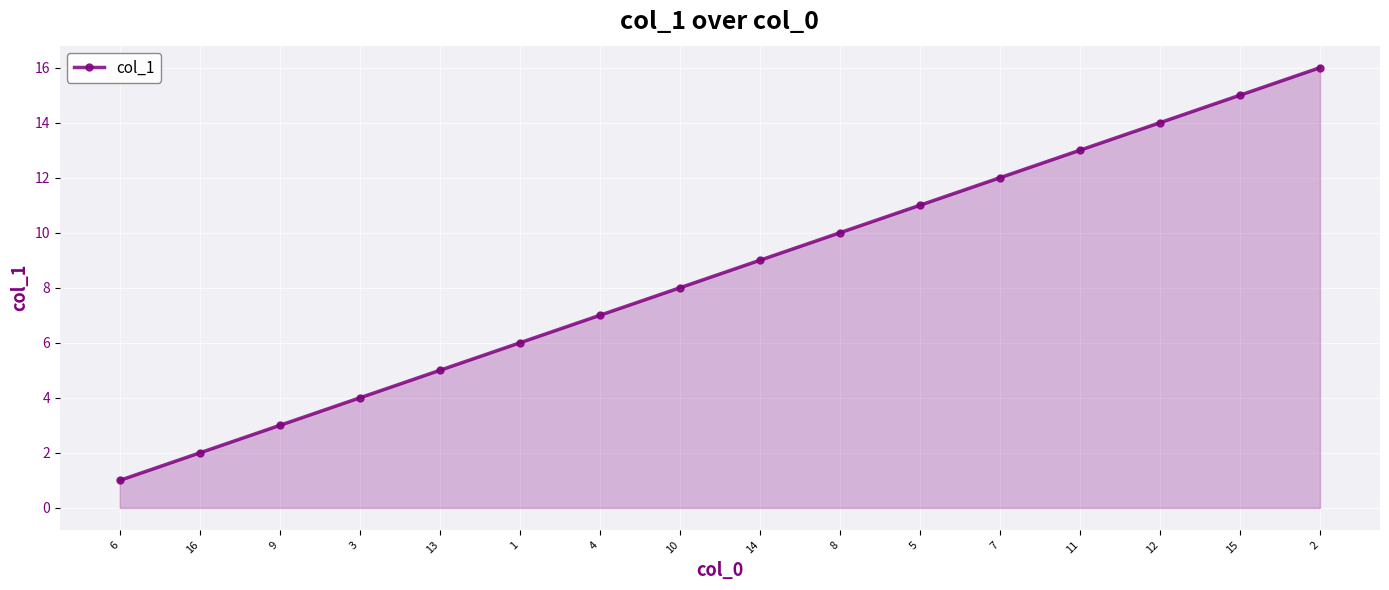

The chart shows a value of 5 at 8. True or false?

False